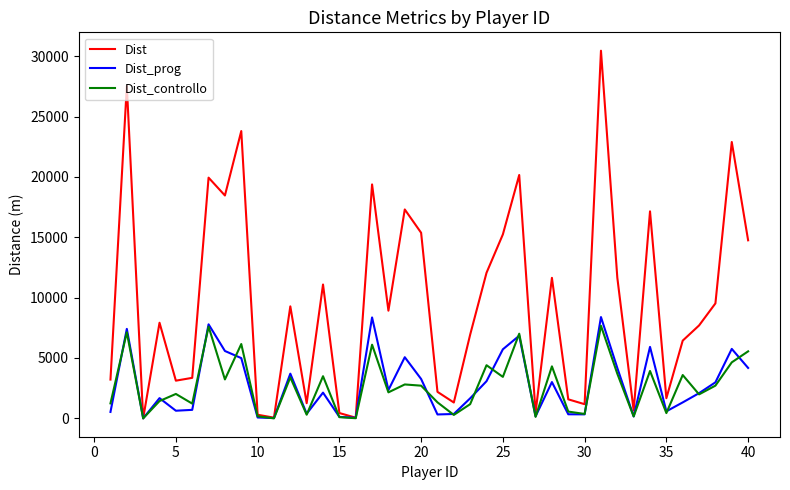

Which series has the widest spread of values?

Dist